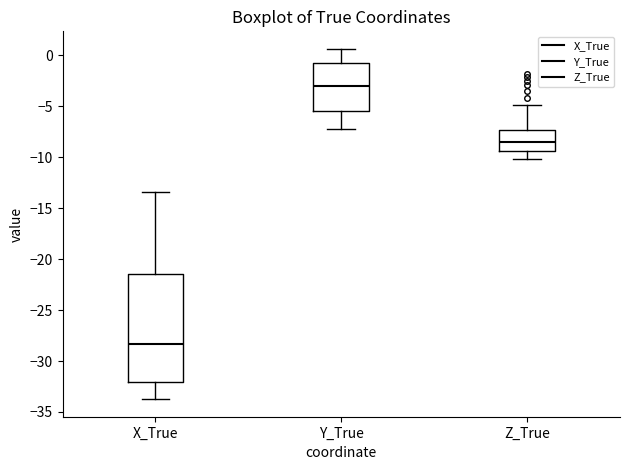

Comparing the boxes themselves (not the whiskers), which one is the tallest?

X_True